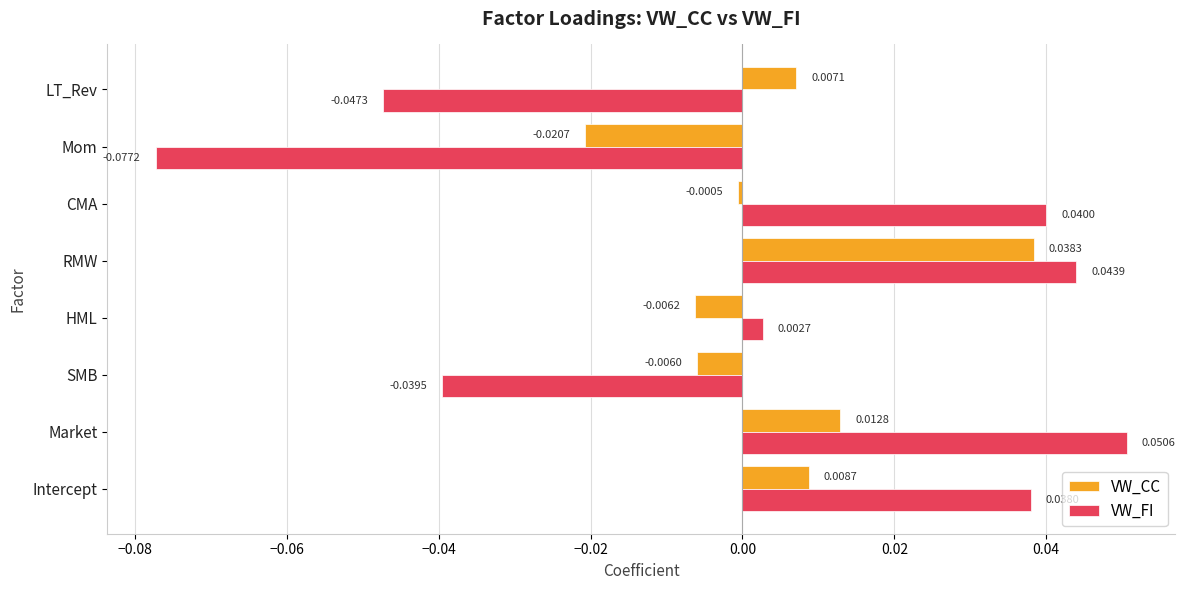

At which category is the sum across all series the highest?

RMW